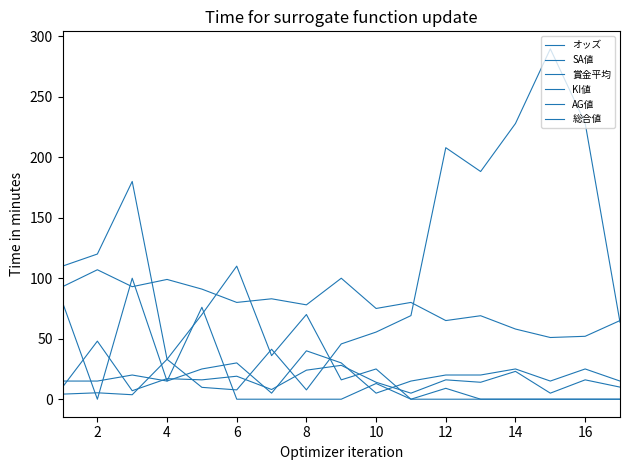

Where is the first local maximum for KI値?

4